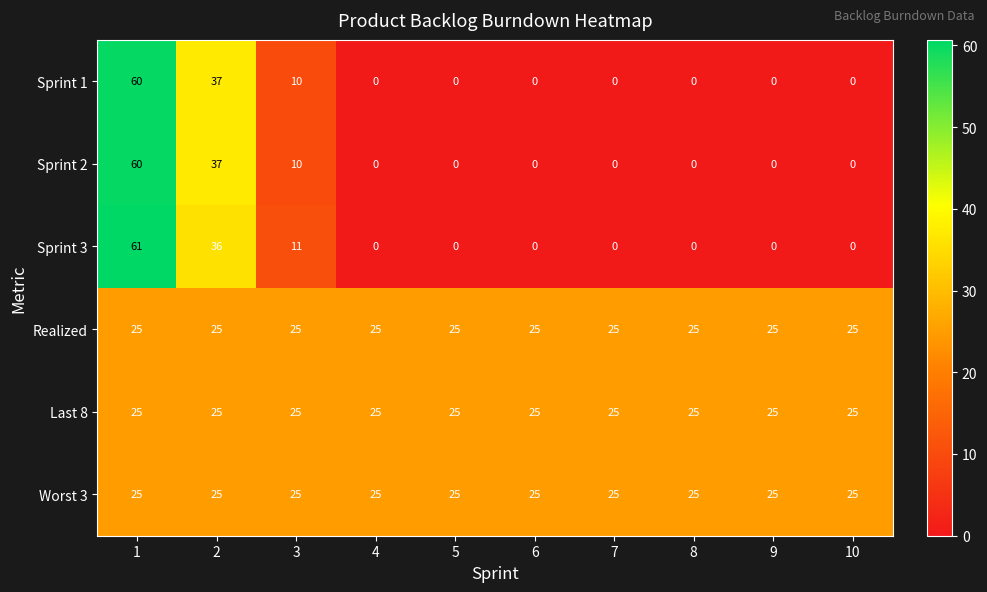

What is the approximate value of Last 8 at 10?

25